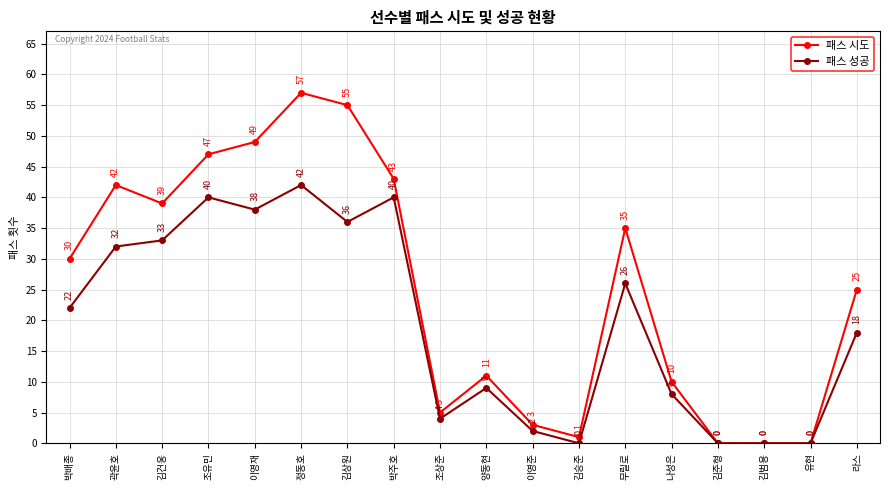

How many data points in 패스 성공 are less than 22?

9